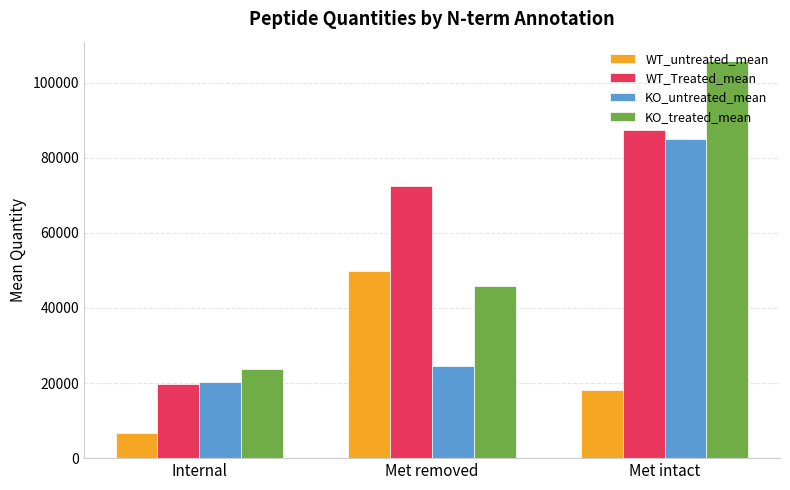

At which category is the sum across all series the highest?

Met intact